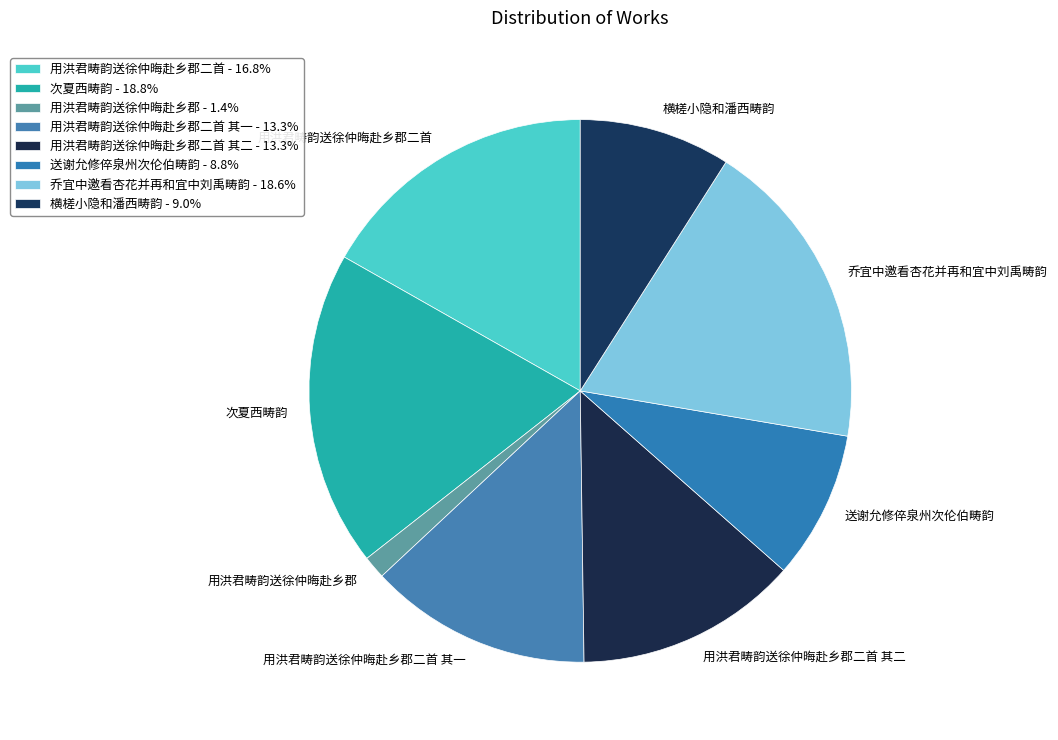

The 乔宜中邀看杏花并再和宜中刘禹畴韵 slice represents 8% of the pie. True or false?

False